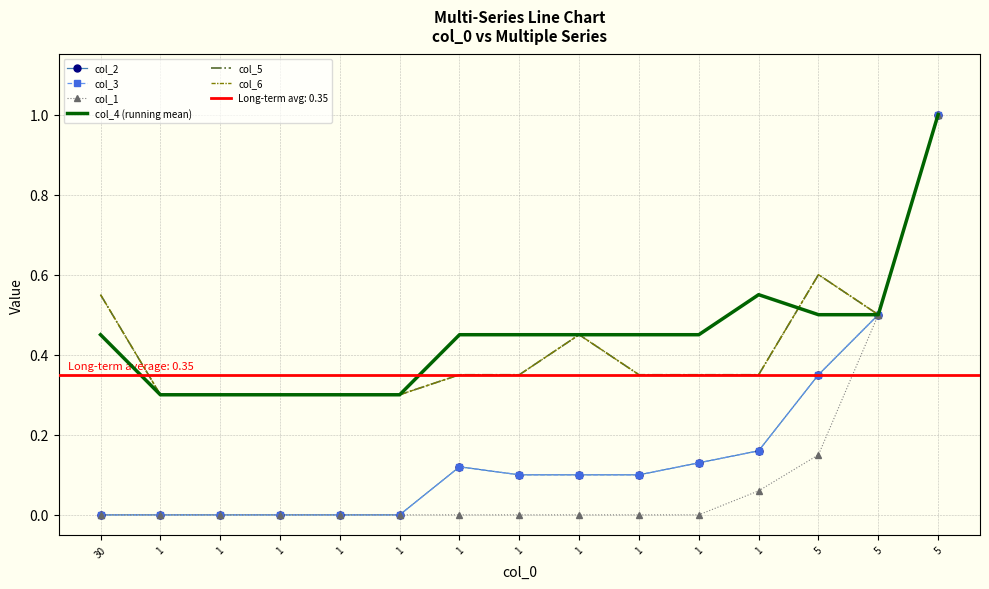

Count the number of data series in this chart.

6